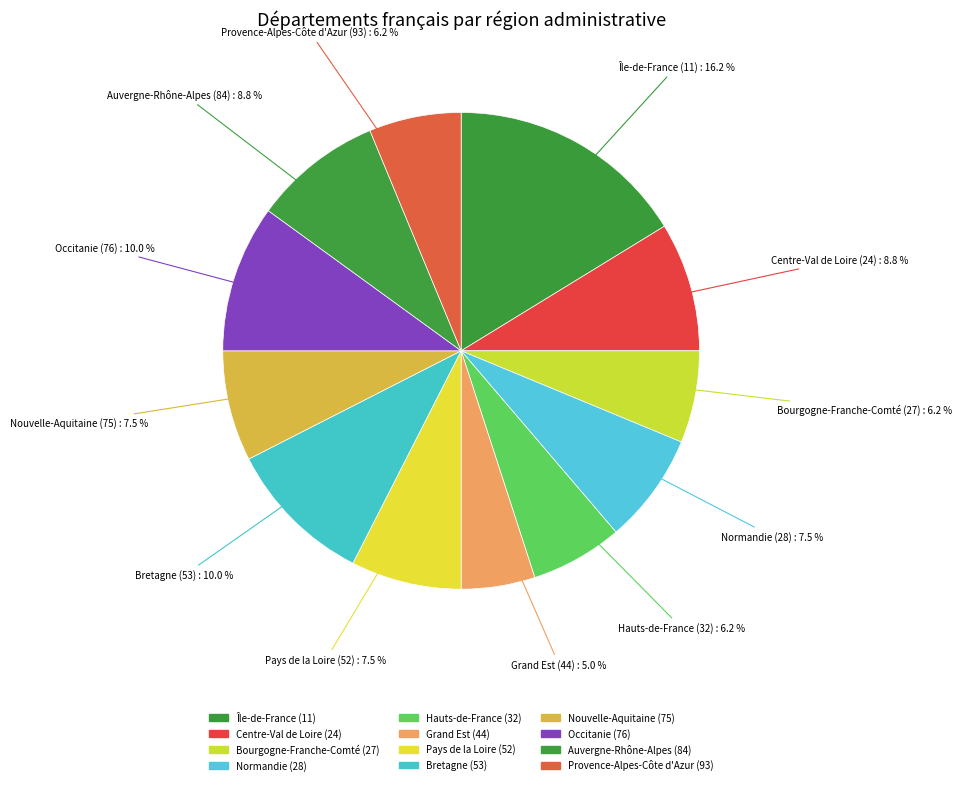

How many slices are in this pie chart?

12